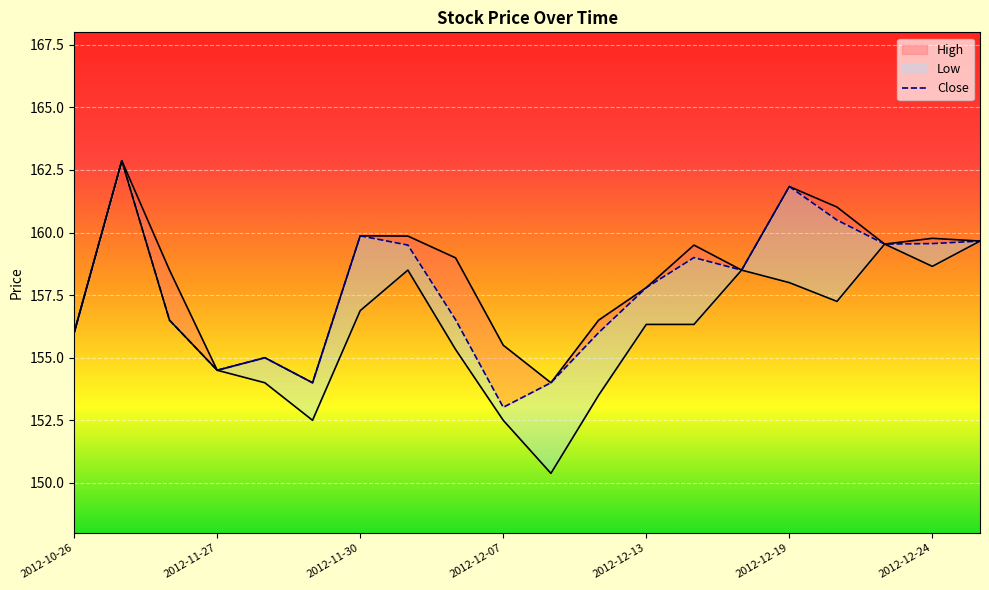

Which series changed the most between 2012-11-27 and 2012-12-07?

Low